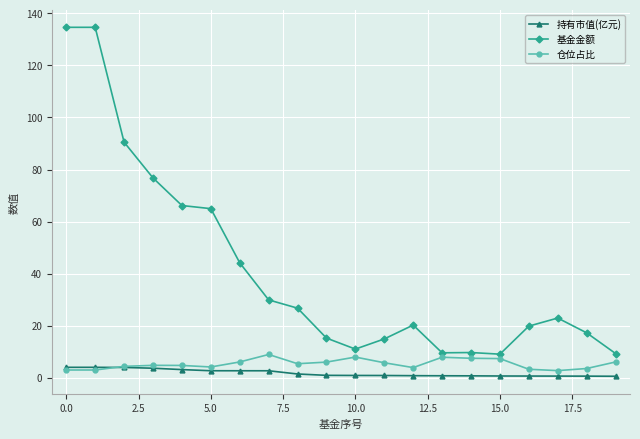

What is the difference between the second highest and minimum values in the 持有市值(亿元) series?

3.4